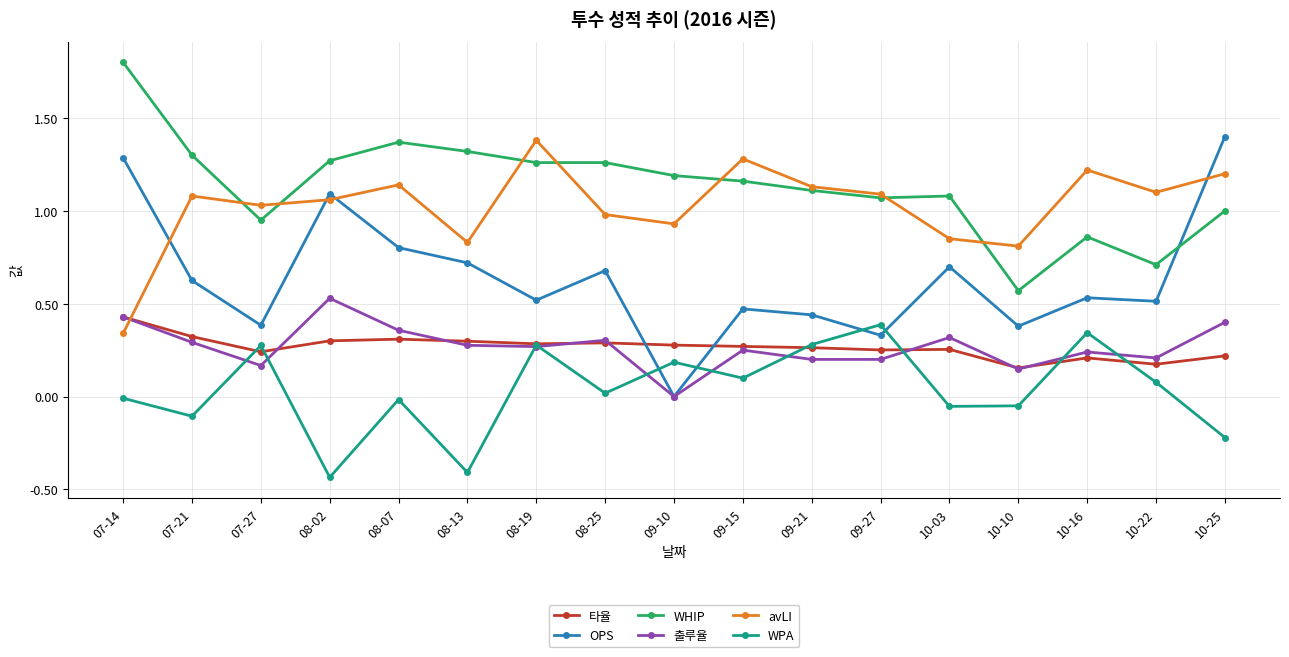

What are all the series names shown in the legend?

타율, OPS, WHIP, 출루율, avLI, WPA